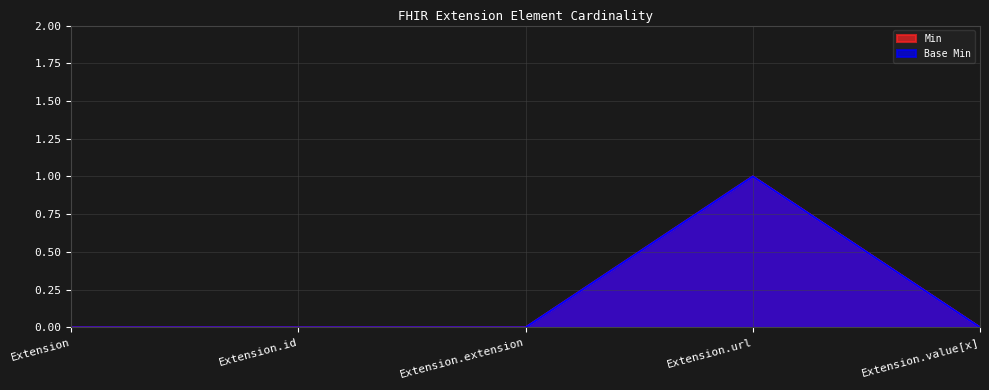

How many interior local peaks does the Min series have?

1